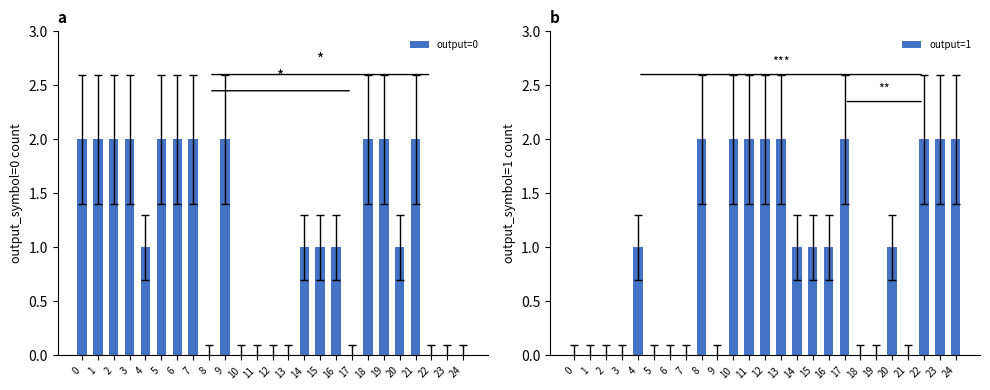

Reading left to right, list all the values displayed in this chart.

output_symbol_0_count: 0=2	1=2	2=2	3=2	4=1	5=2	6=2	7=2	8=0	9=2	10=0	11=0	12=0	13=0	14=1	15=1	16=1	17=0	18=2	19=2	20=1	21=2	22=0	23=0	24=0
output_symbol_1_count: 0=0	1=0	2=0	3=0	4=1	5=0	6=0	7=0	8=2	9=0	10=2	11=2	12=2	13=2	14=1	15=1	16=1	17=2	18=0	19=0	20=1	21=0	22=2	23=2	24=2